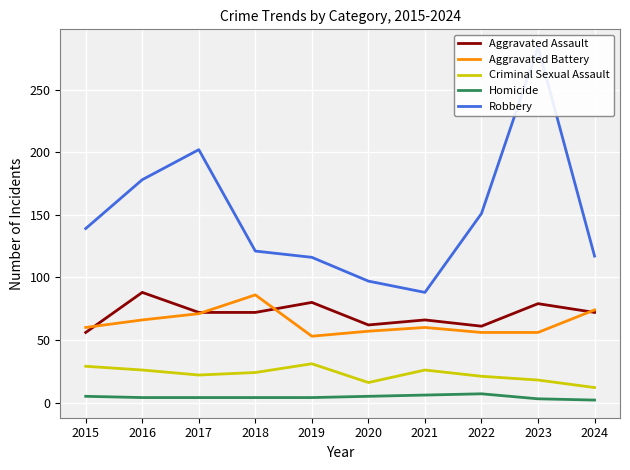

Where is Aggravated Assault nearest to the value 72?

2017